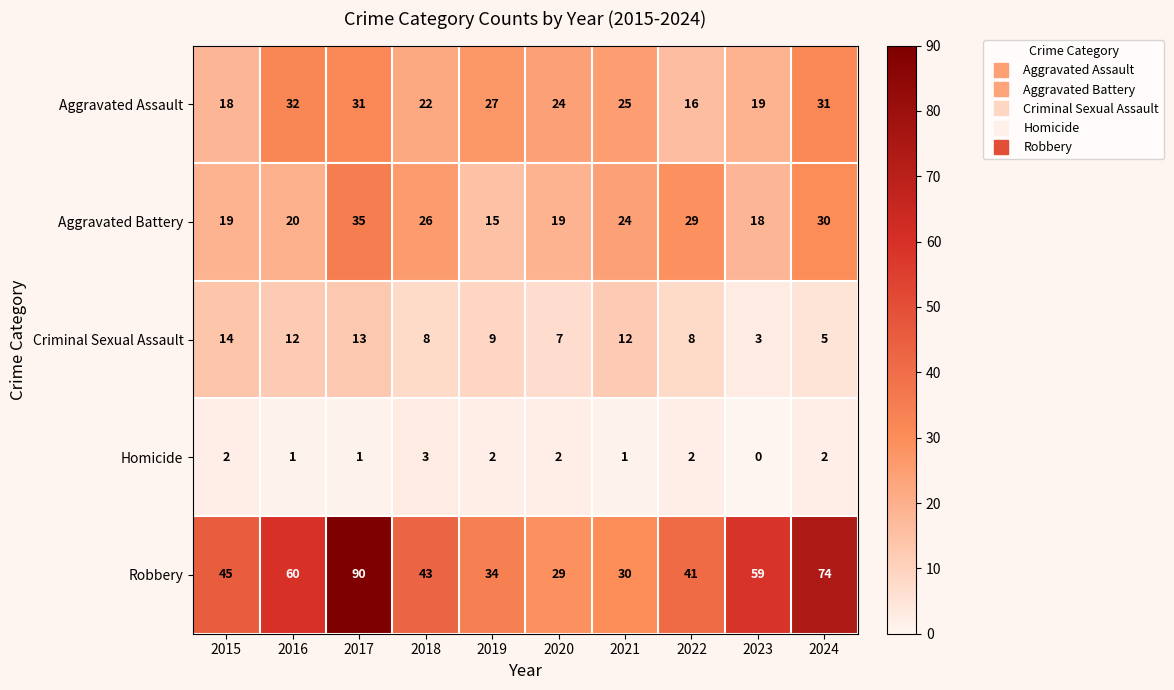

What is the difference between the highest and lowest values at 2018?

40